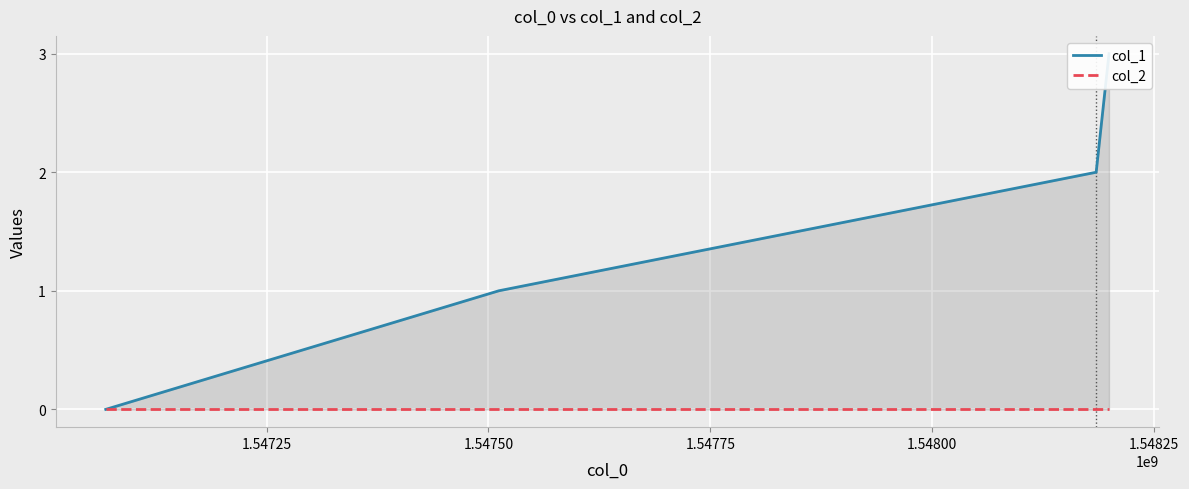

True or false: col_1 and col_2 cross at least once.

False